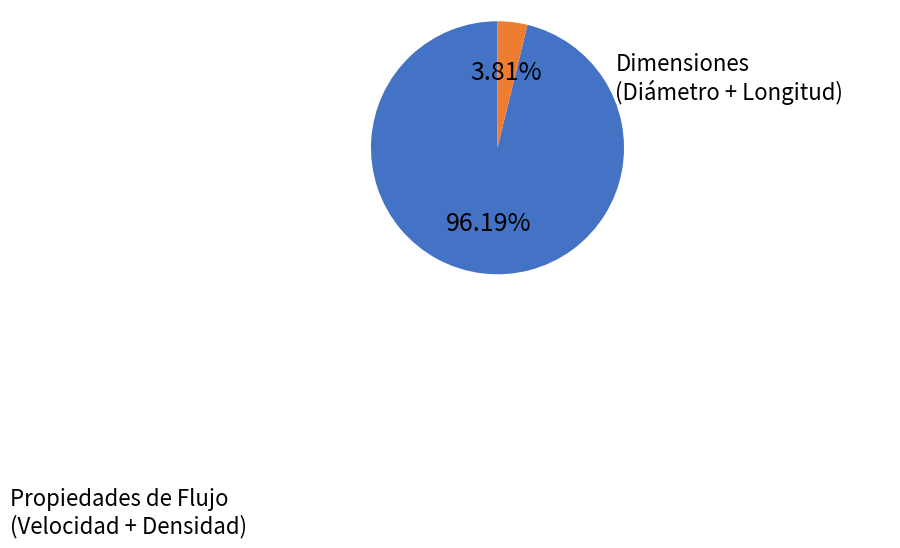

Does any single category account for the majority?

Yes